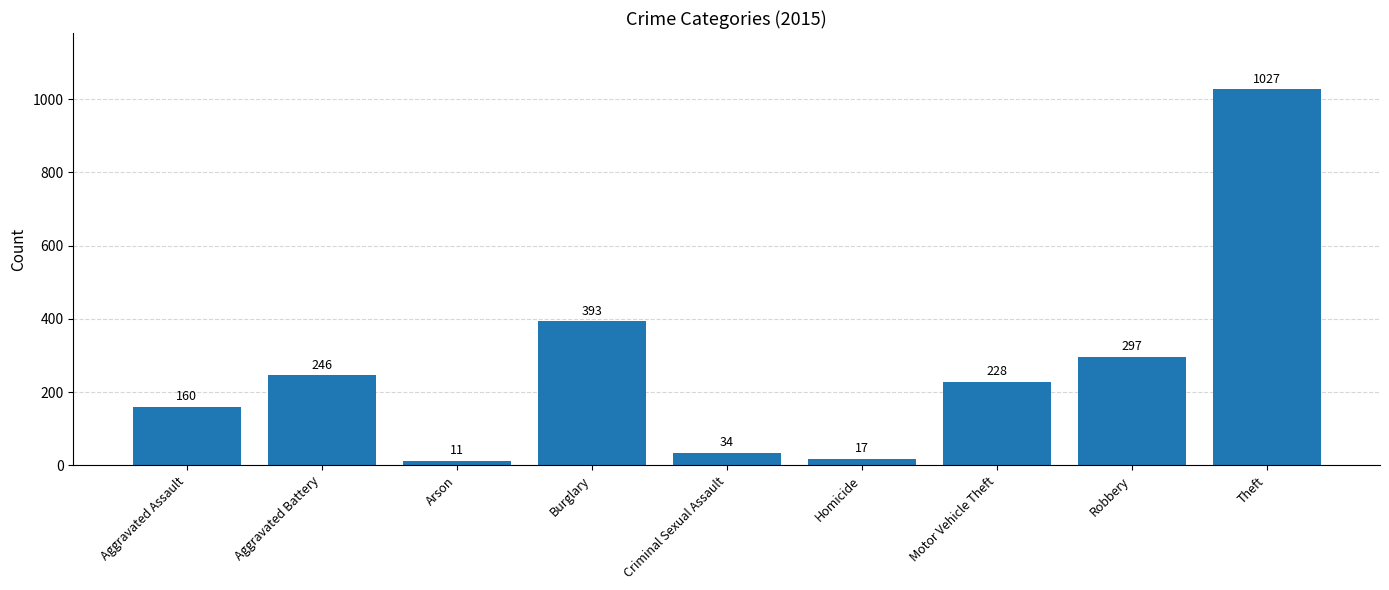

What is the sum of all values?

2413